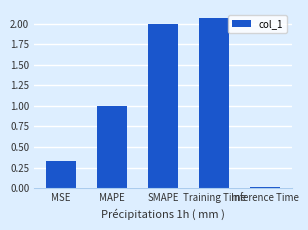

How many values exceed 1?

3